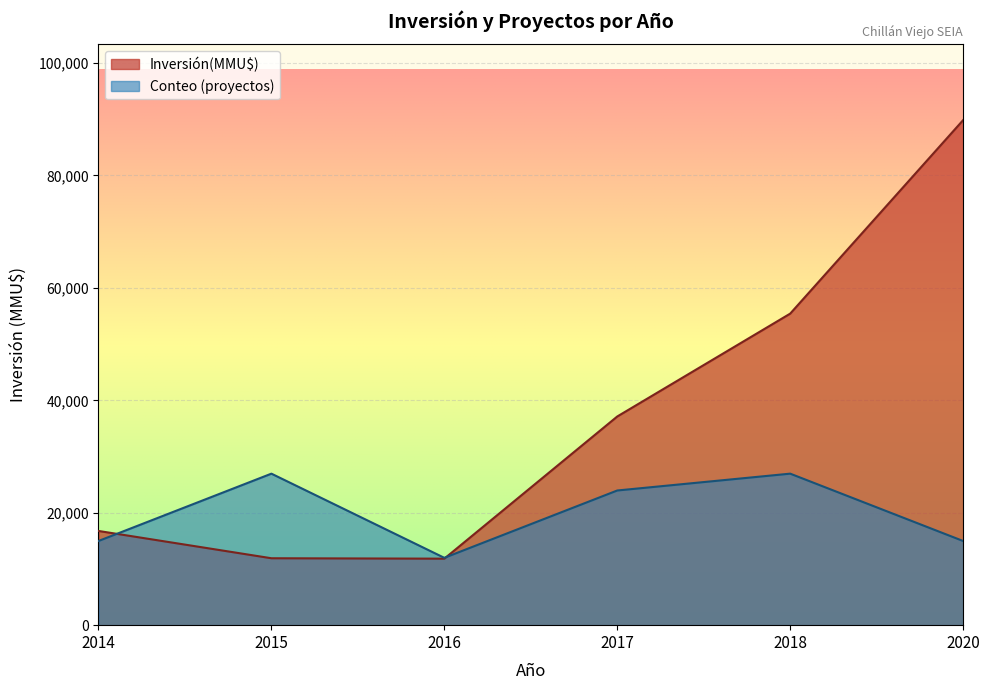

At which category is the sum across all series the highest?

2020